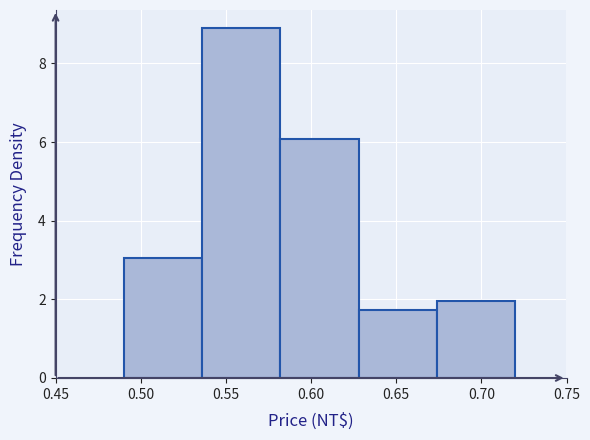

Reading left to right, transcribe this chart: for each bar, give the range it covers on the x-axis and its height. Neither the bar edges nor the heights are printed on the chart, so give them approximately, as read against the axes.

0.490 to 0.536: 3.0
0.536 to 0.582: 9.0
0.582 to 0.628: 6.0
0.628 to 0.674: 1.8
0.674 to 0.720: 2.0